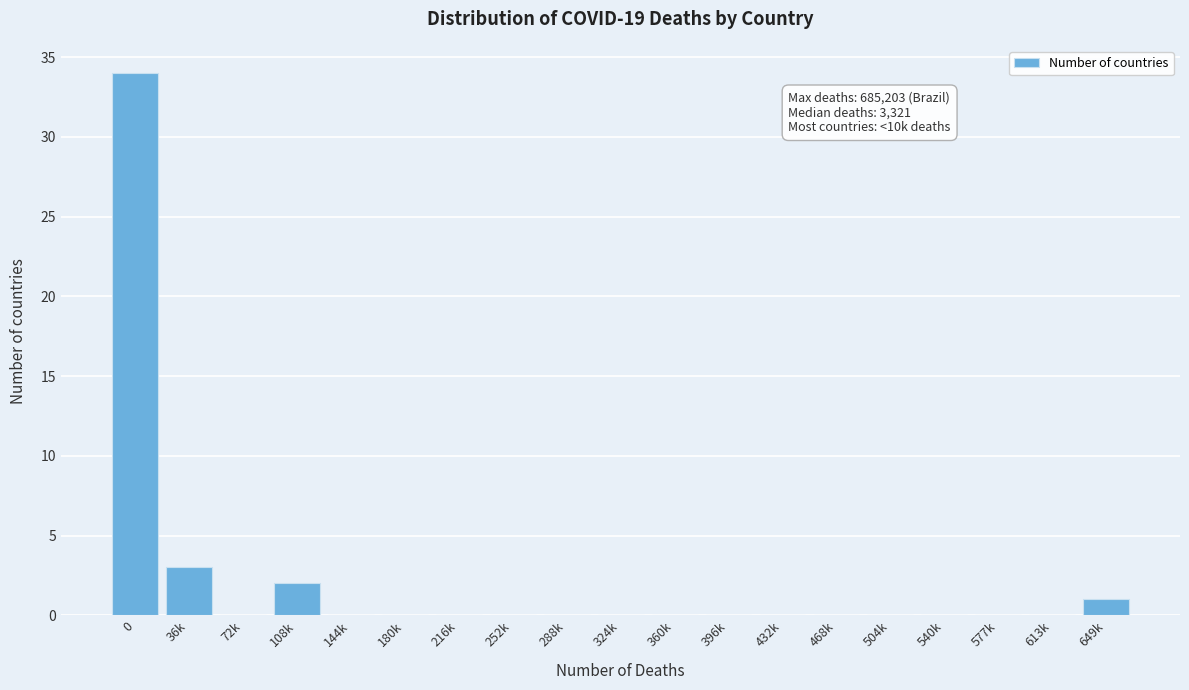

Reading left to right, extract all data points from this chart.

0=34	36k=3	72k=0	108k=2	144k=0	180k=0	216k=0	252k=0	288k=0	324k=0	360k=0	396k=0	432k=0	468k=0	504k=0	540k=0	577k=0	613k=0	649k=1